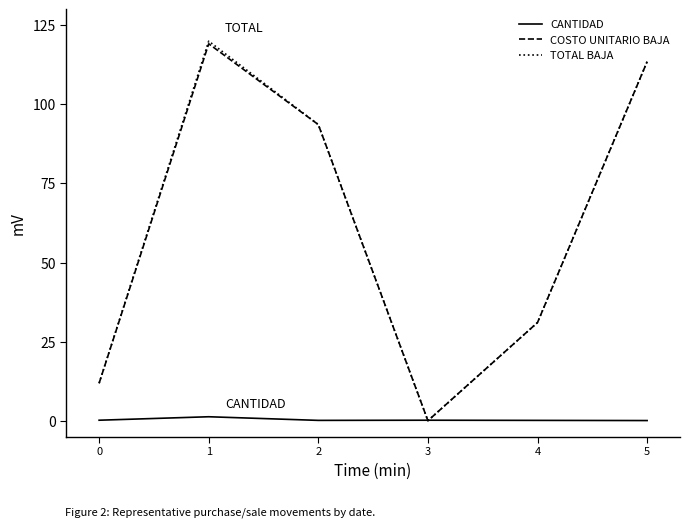

Which series has the widest spread of values?

TOTAL BAJA